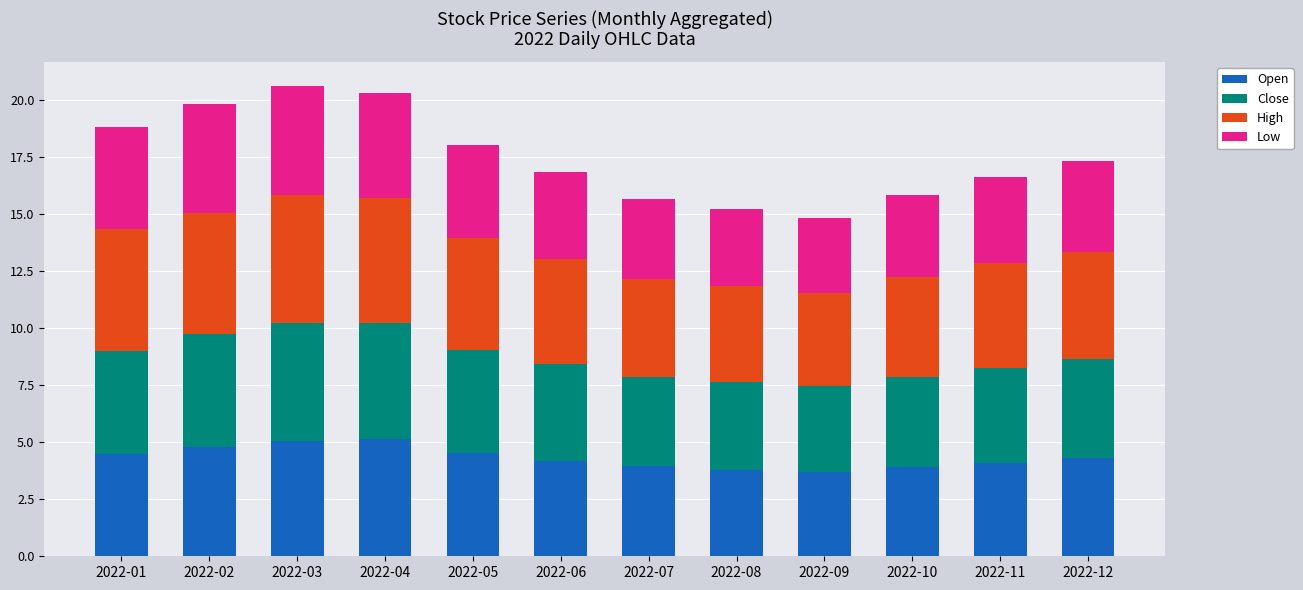

What is the total value across all series at 2022-04?

20.3